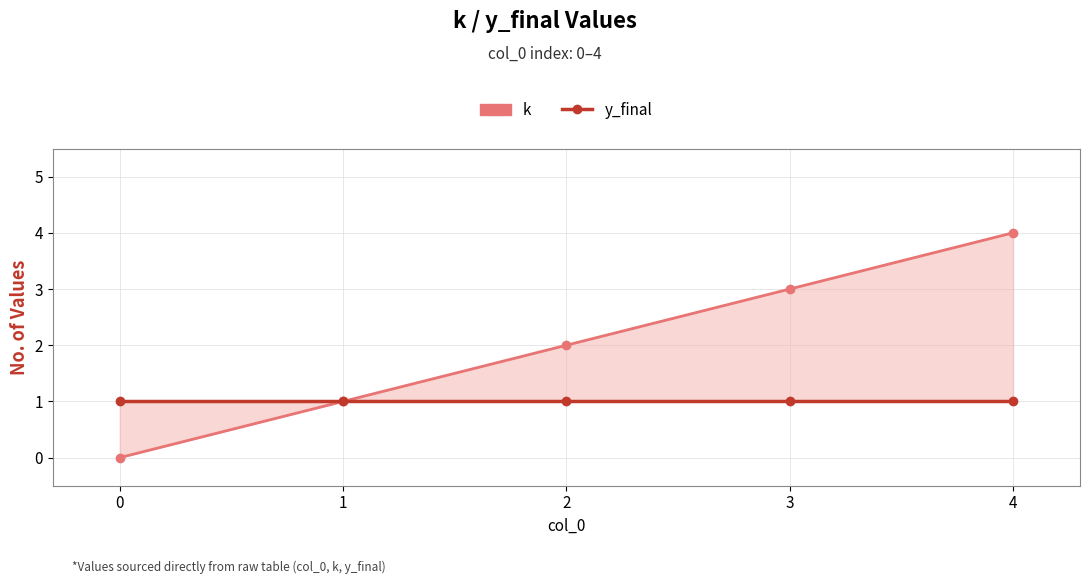

Which series has the largest range (max minus min)?

k